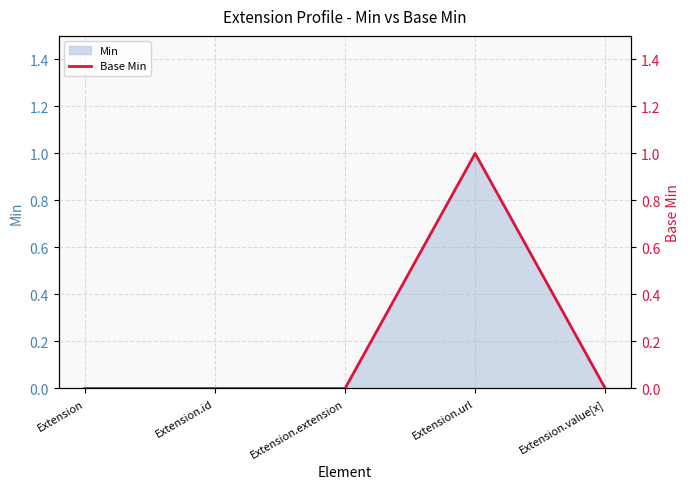

Which has a higher value, Extension.id or Extension.extension?

Extension.id